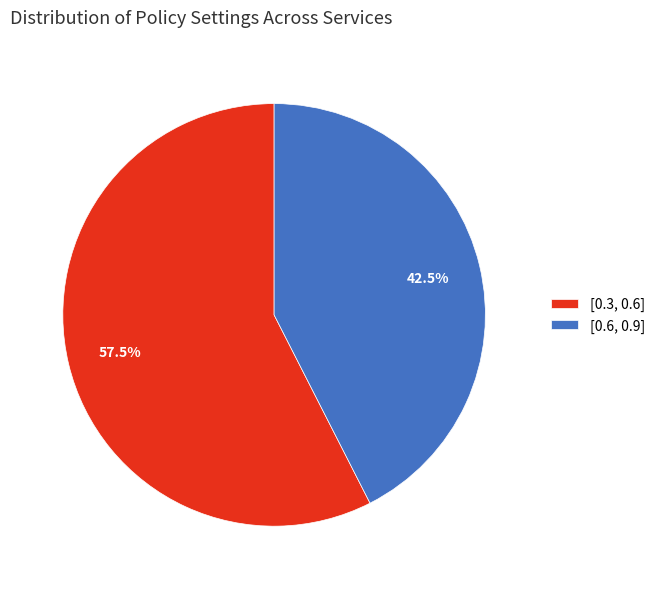

Rank the categories by value from highest to lowest.

[0.3, 0.6], [0.6, 0.9]